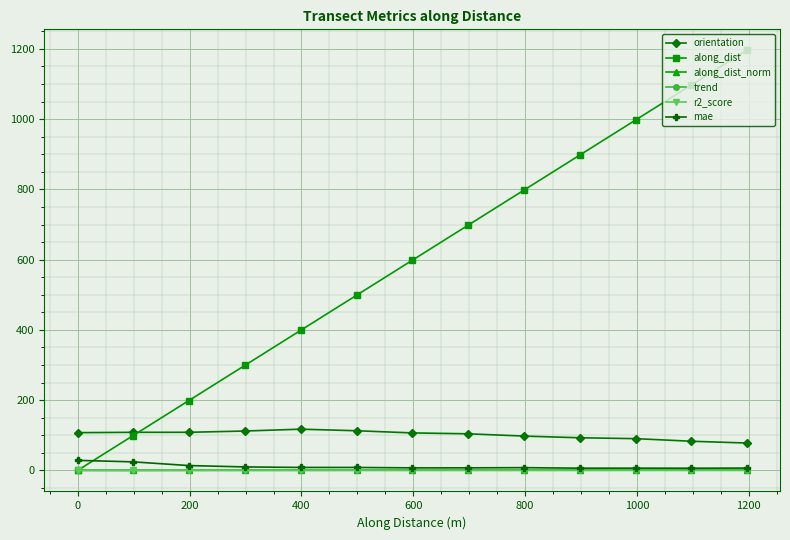

What is the value of the orientation point at the 1st from the left?

107.3